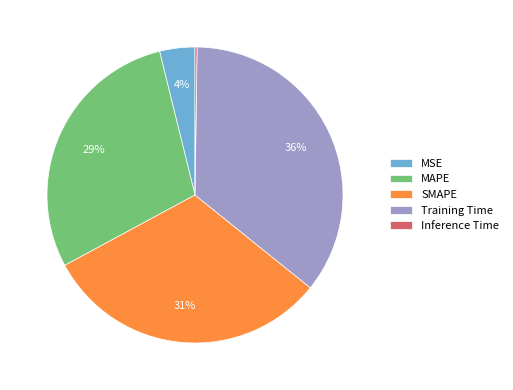

What percentage is the SMAPE slice, to the nearest percent?

31%